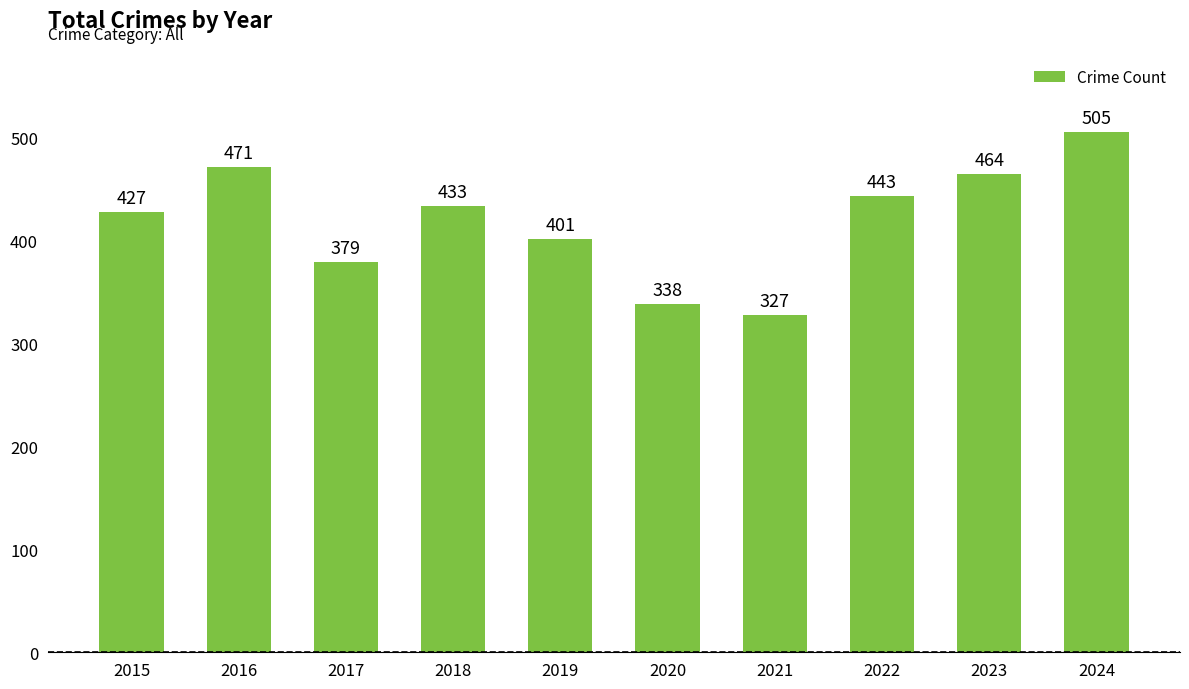

What value does the data have at 2015, to the nearest 5?

425